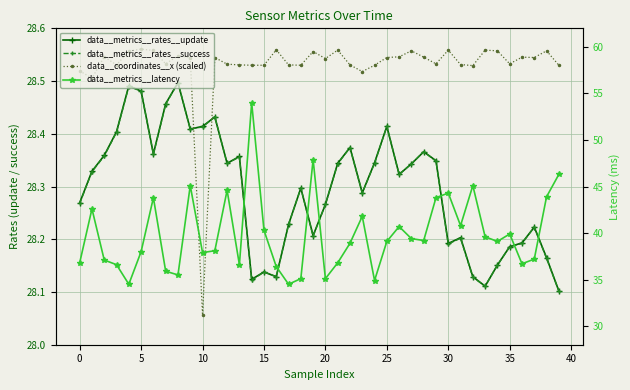

The data__coordinates__x (scaled) series shows 28.6 at 38. True or false?

True